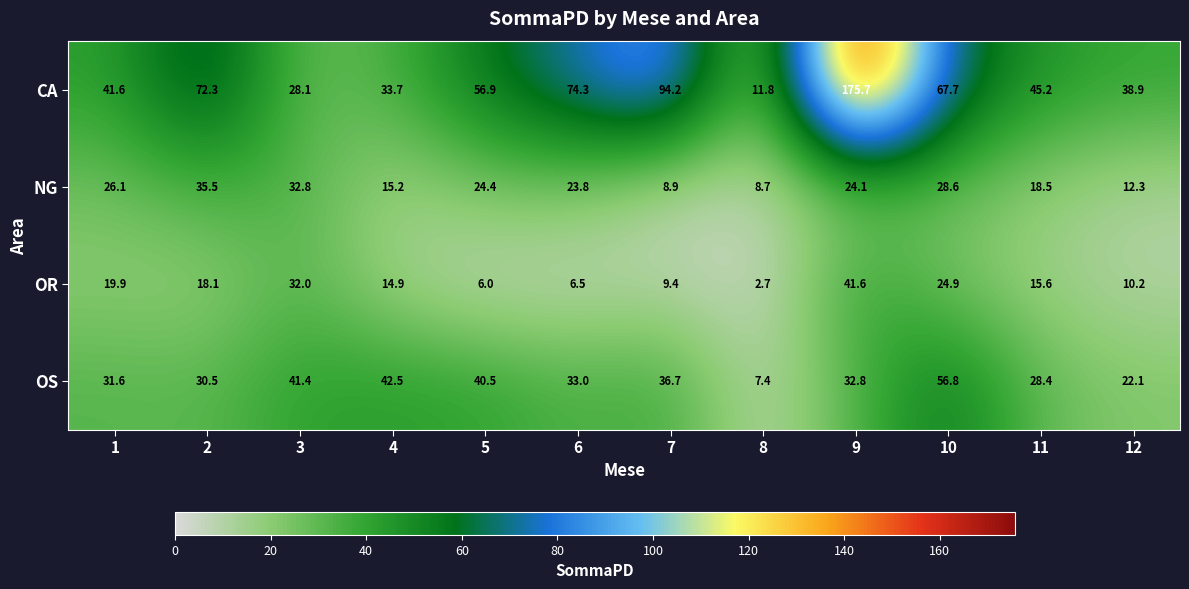

What is the sum of all NG values?

258.9